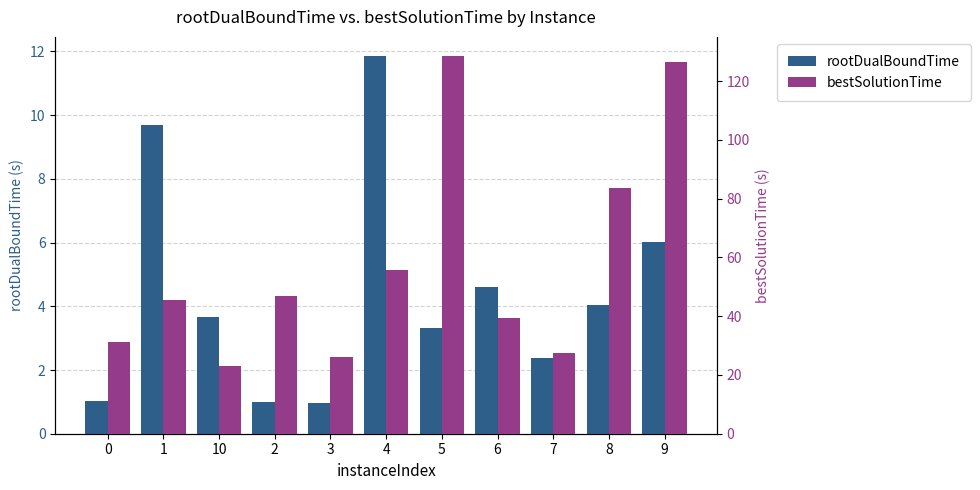

How many values in the bestSolutionTime series are below 45?

5